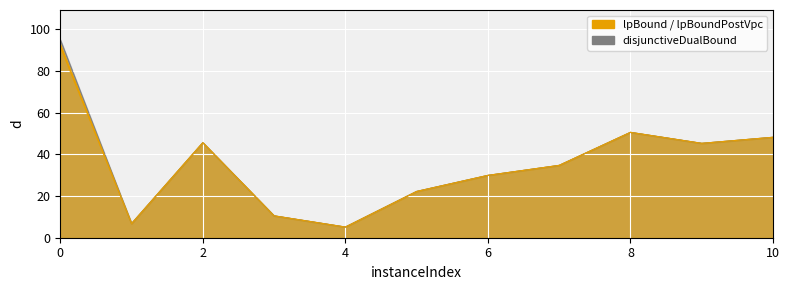

What is the difference between the disjunctiveDualBound values at 8 and 0?

44.5